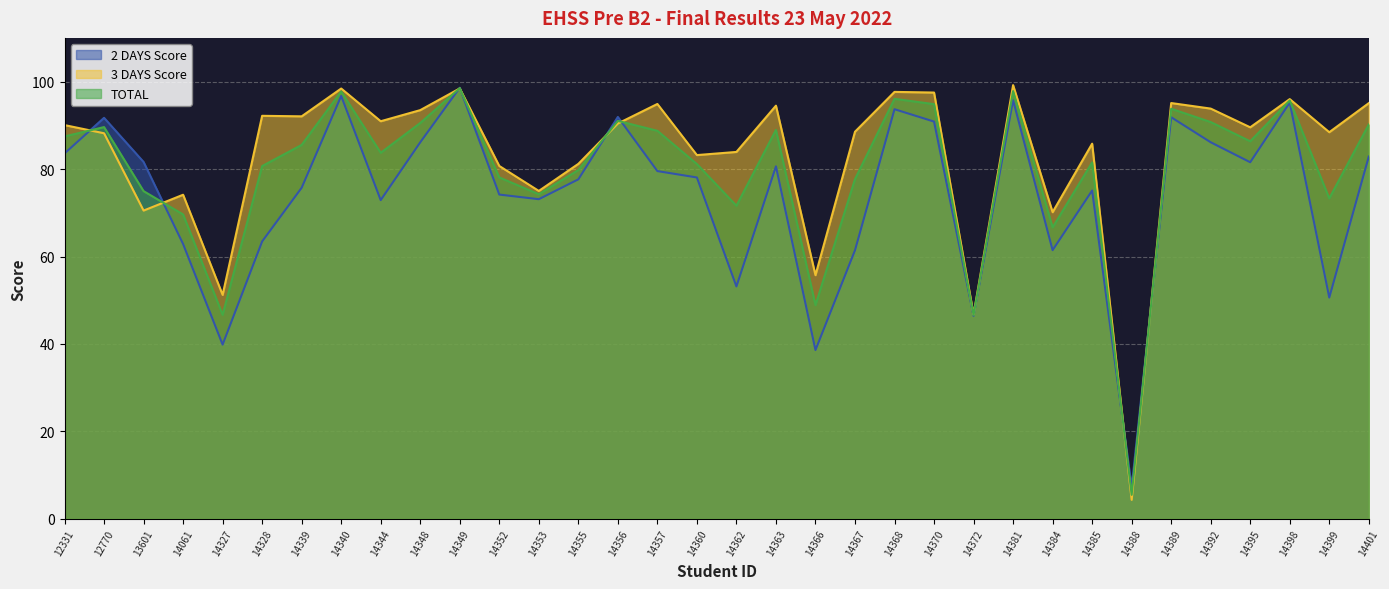

Count the number of data series in this chart.

3